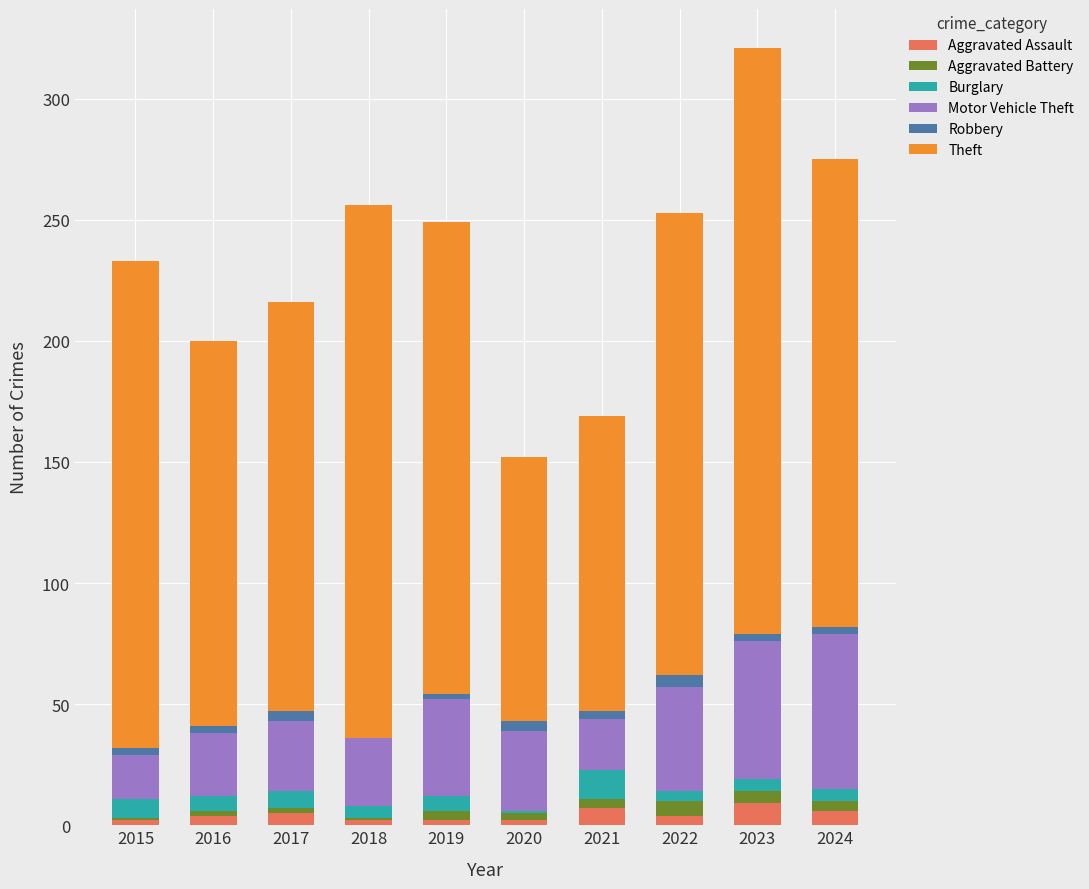

The value of Aggravated Assault at 2017 is 3. True or false?

False